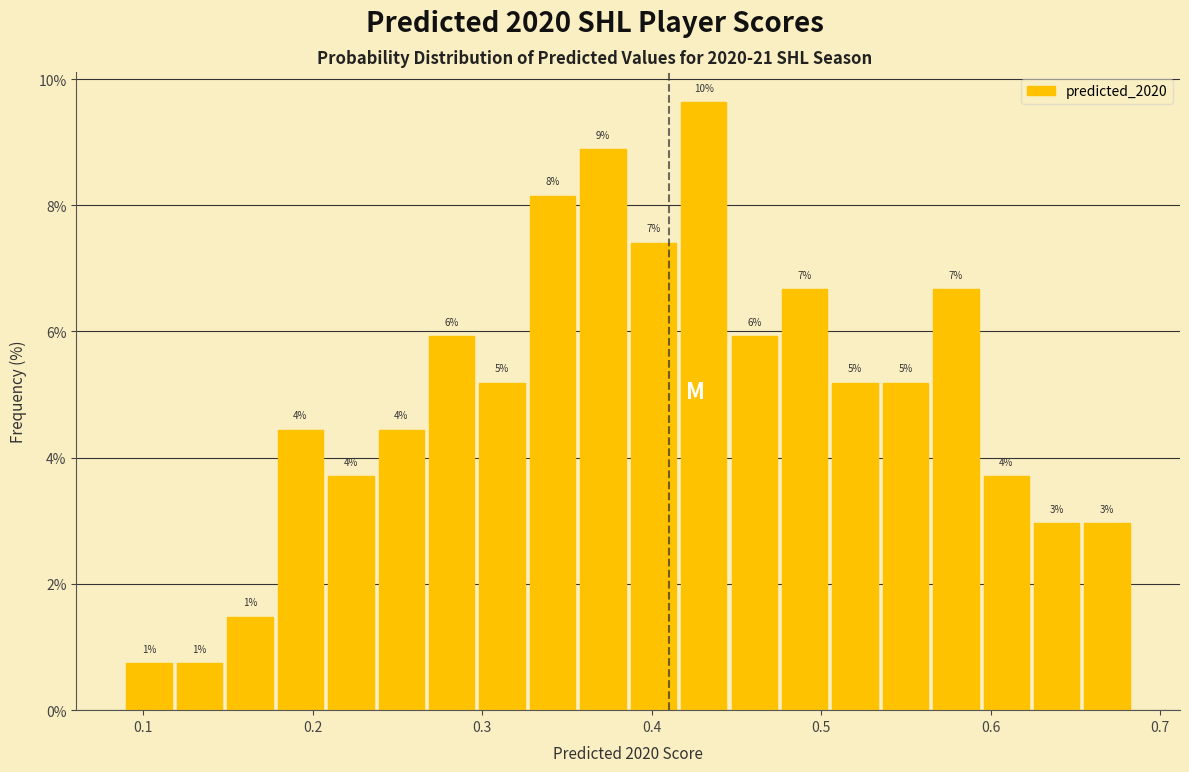

Read against the x-axis, roughly where is the centre of the tallest bar?

0.43